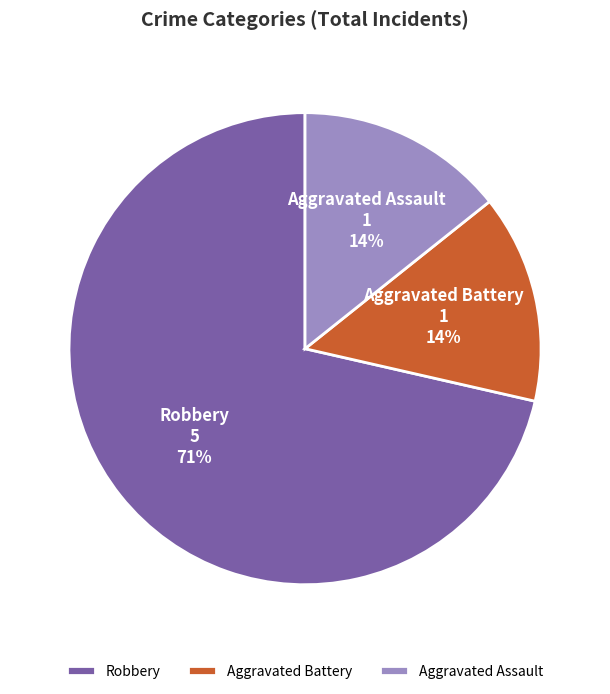

To the nearest percent, what percentage of the pie is Aggravated Battery?

14%